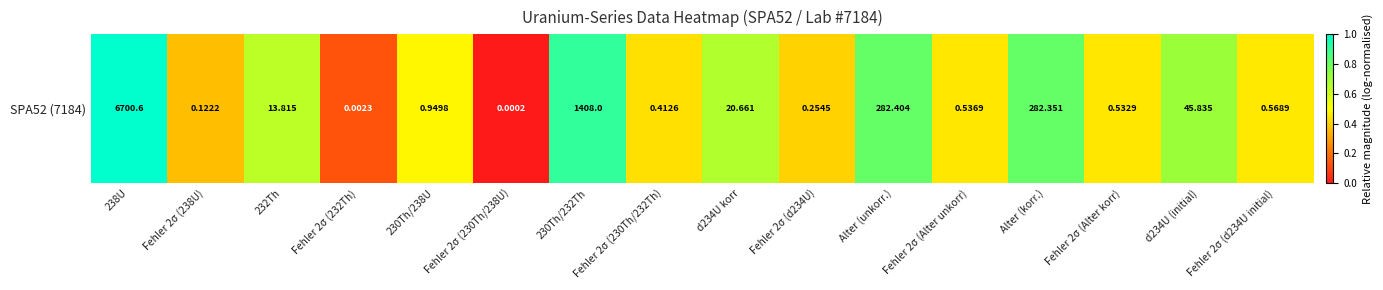

Between 232Th and Fehler 2σ (230Th/232Th), which is larger?

232Th